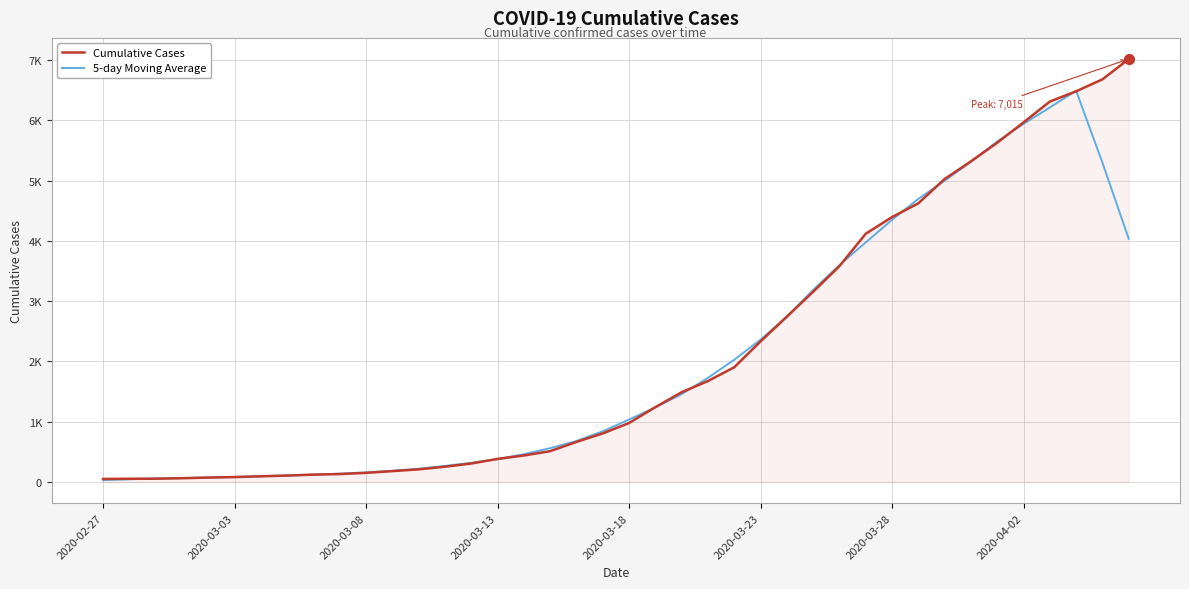

Which series has the widest spread of values?

Cumulative Cases